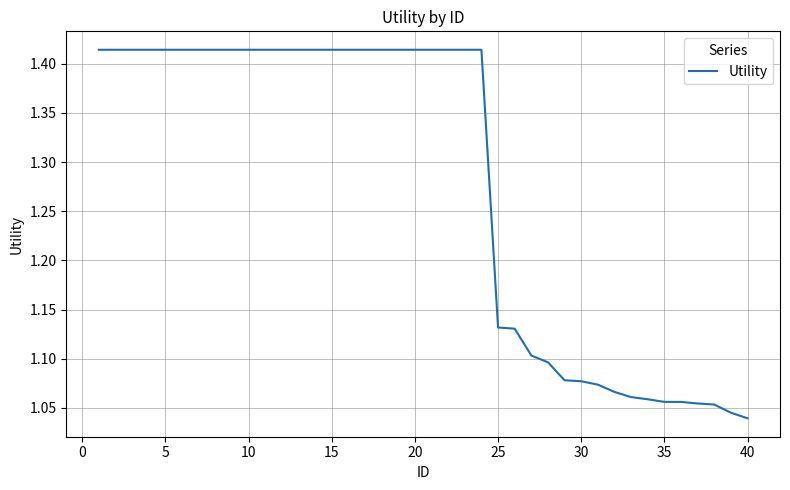

Count the values in the range 1 to 2.

40